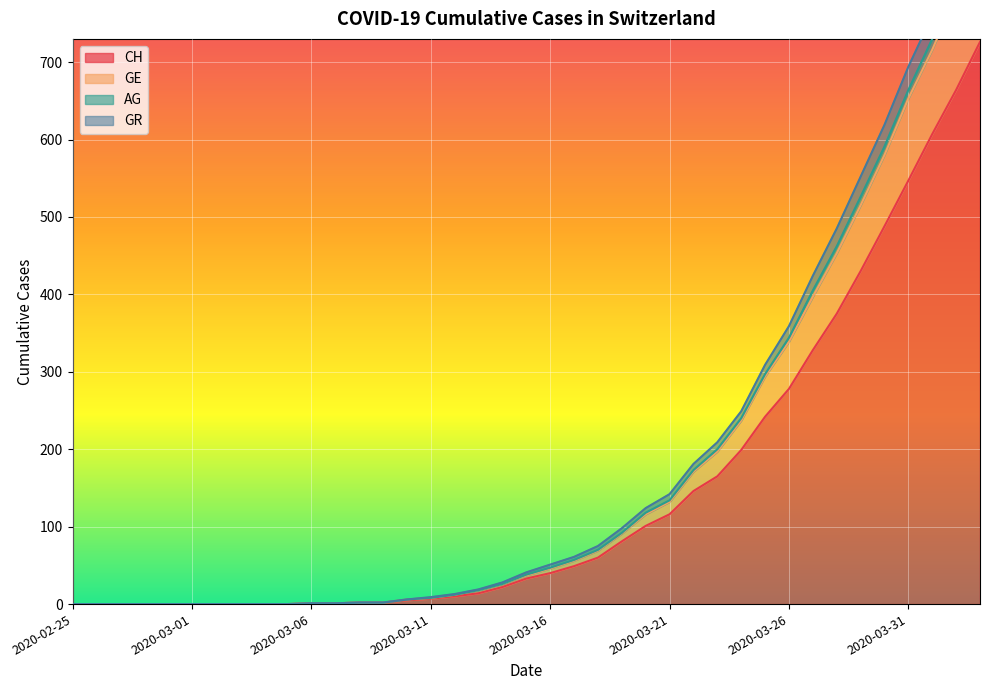

True or false: GR and AG cross at least once.

False